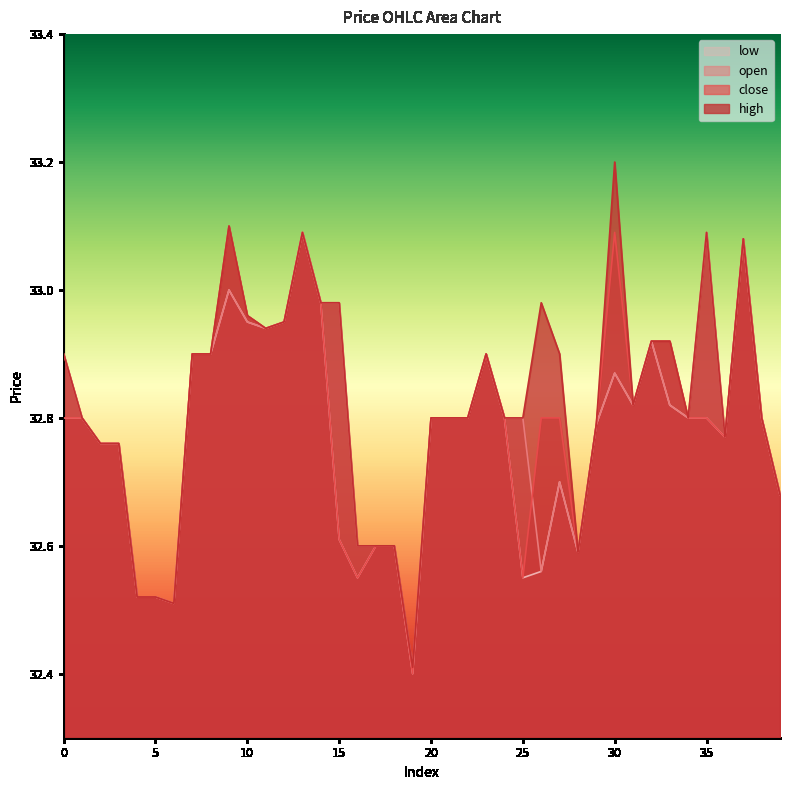

True or false: high and close cross at least once.

False